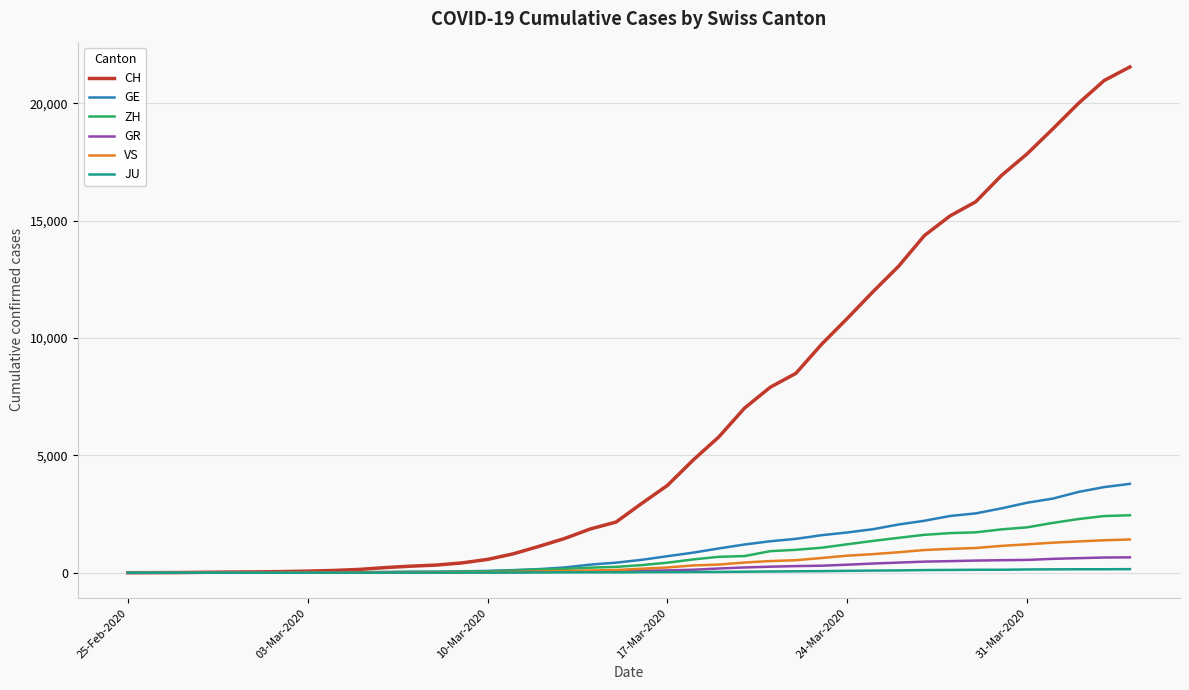

What is the highest value of the ZH series?

2450